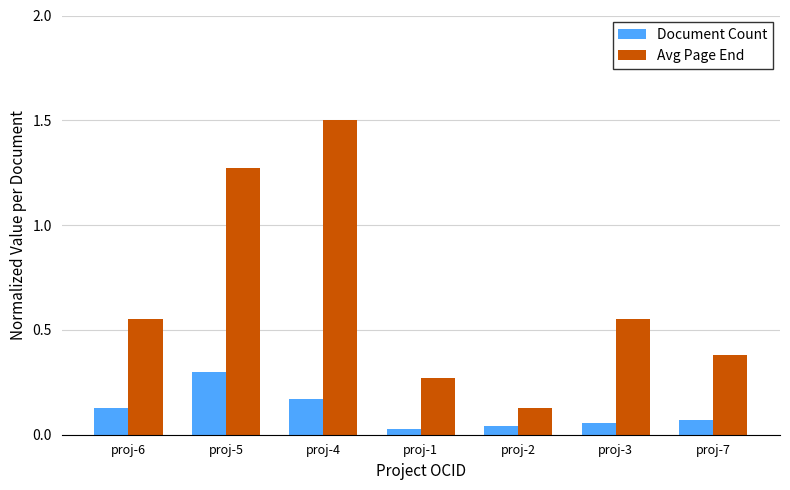

Which series has the largest range (max minus min)?

Avg Page End